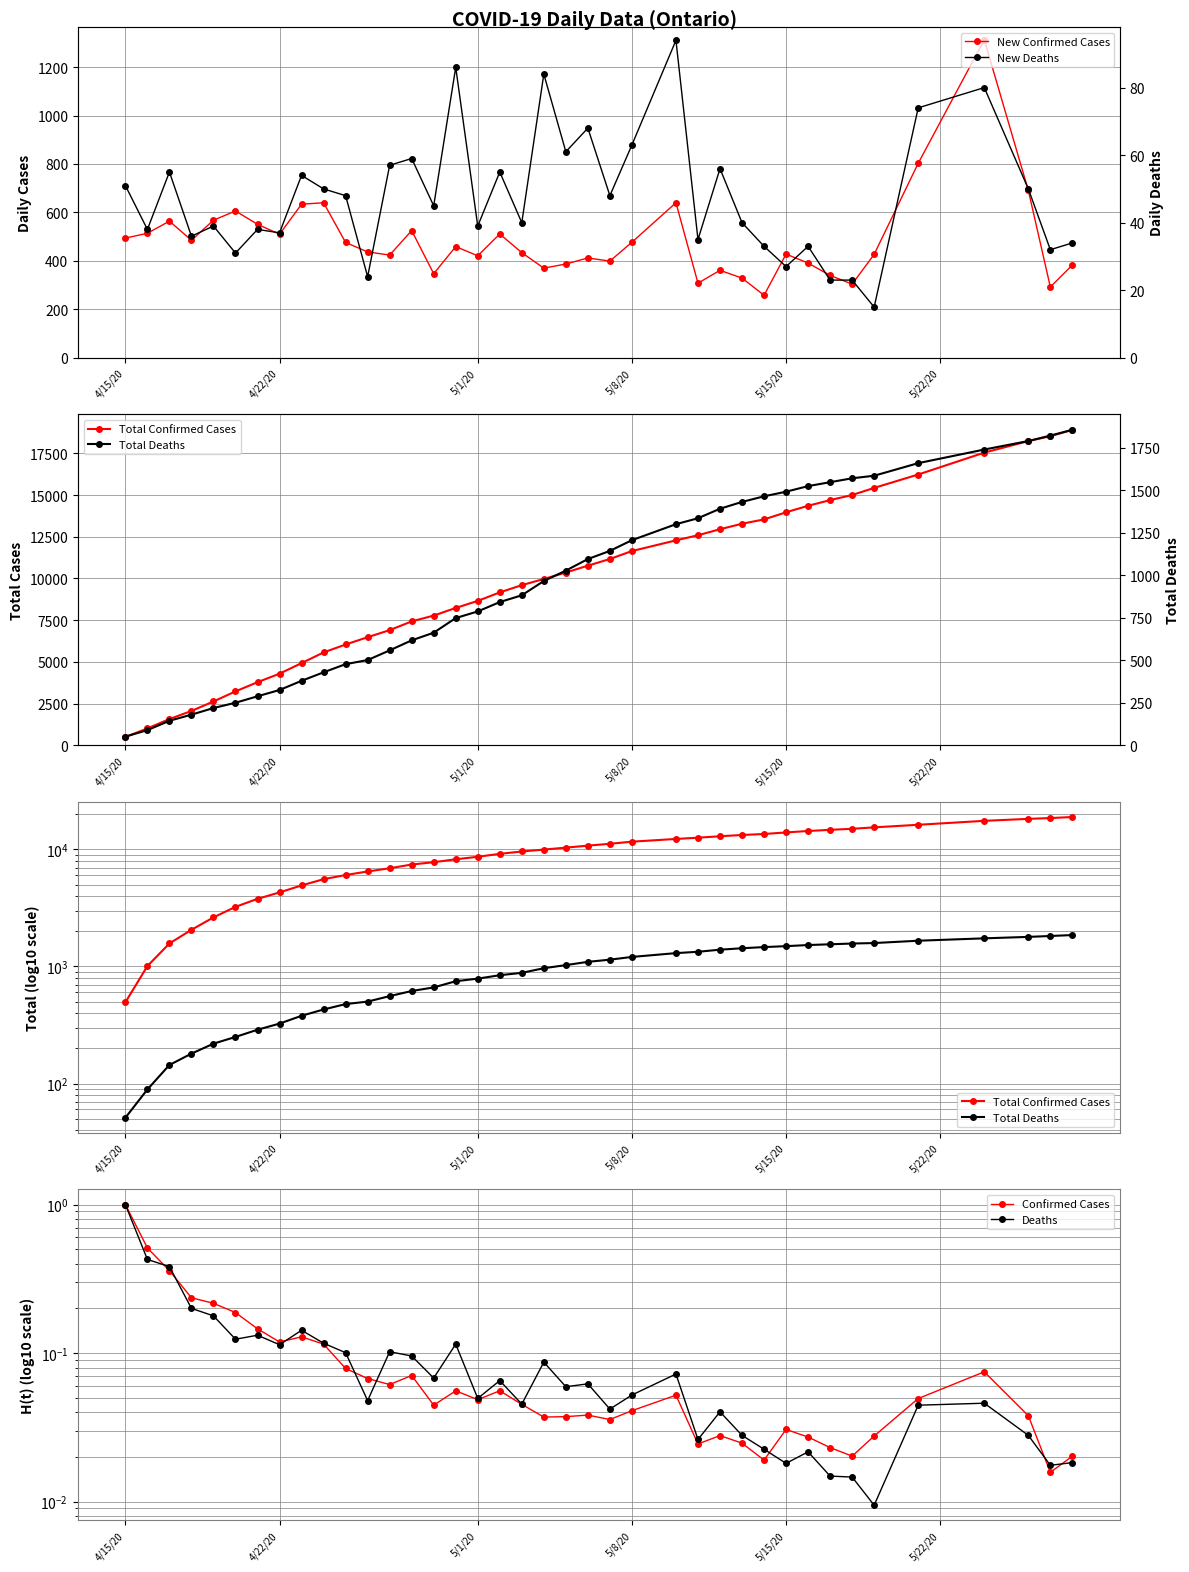

Is the value of Deaths at 20 greater than the value of Total Deaths at 23?

No